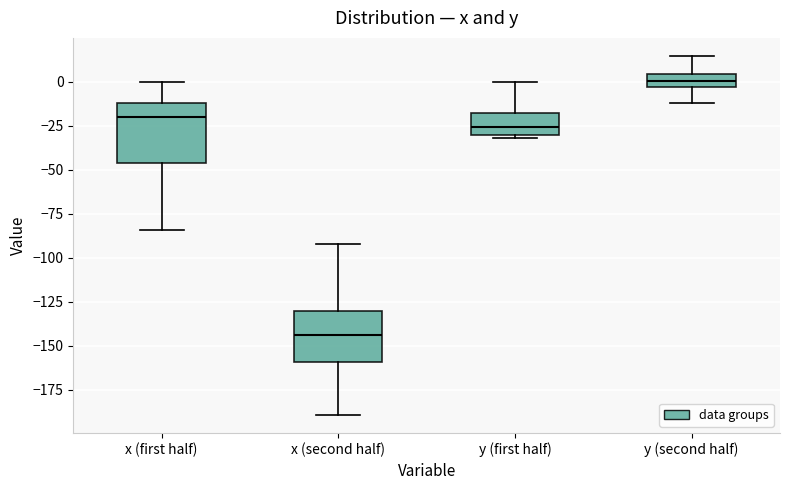

Reading left to right, read every box against the y-axis: the position of its median line, the range the box covers, and the ends of its whiskers. The values are not printed on the chart, so give them approximately, as read against the axis.

x (first half): median -20, box -45 to -10, whiskers -85 to 0
x (second half): median -145, box -160 to -130, whiskers -190 to -90
y (first half): median -25, box -30 to -20, whiskers -30 (just below the box's lower edge) to 0
y (second half): median 0, box -5 to 5, whiskers -10 to 15